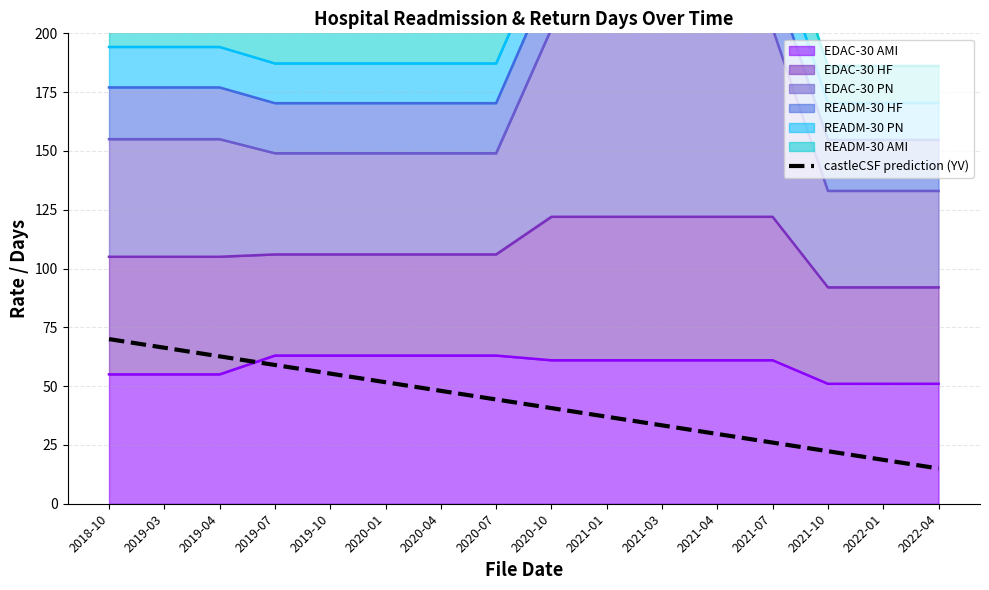

True or false: the data has more than 0 interior local peaks.

False